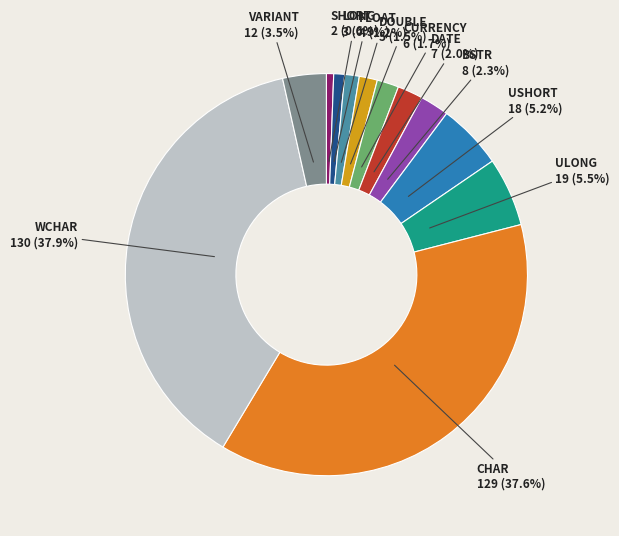

To the nearest percent, what portion does USHORT represent?

5%